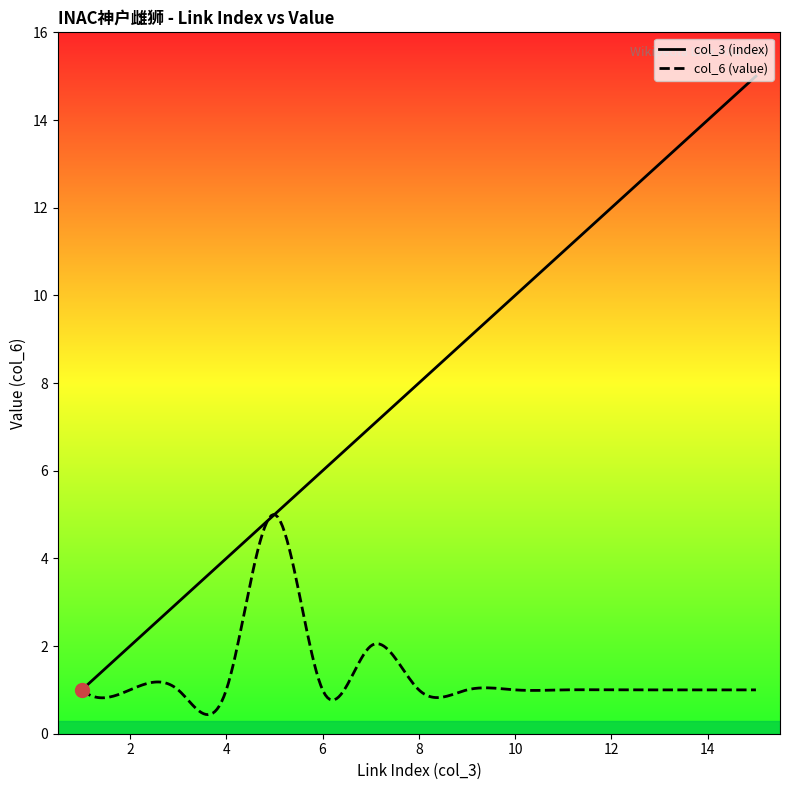

What is the value of the col_3 (index) point at the 12th from the left?

12